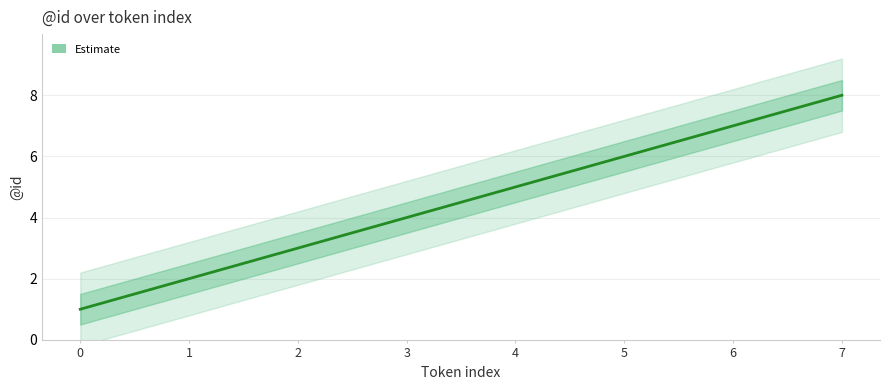

Which has a higher value, 1 or 5?

5